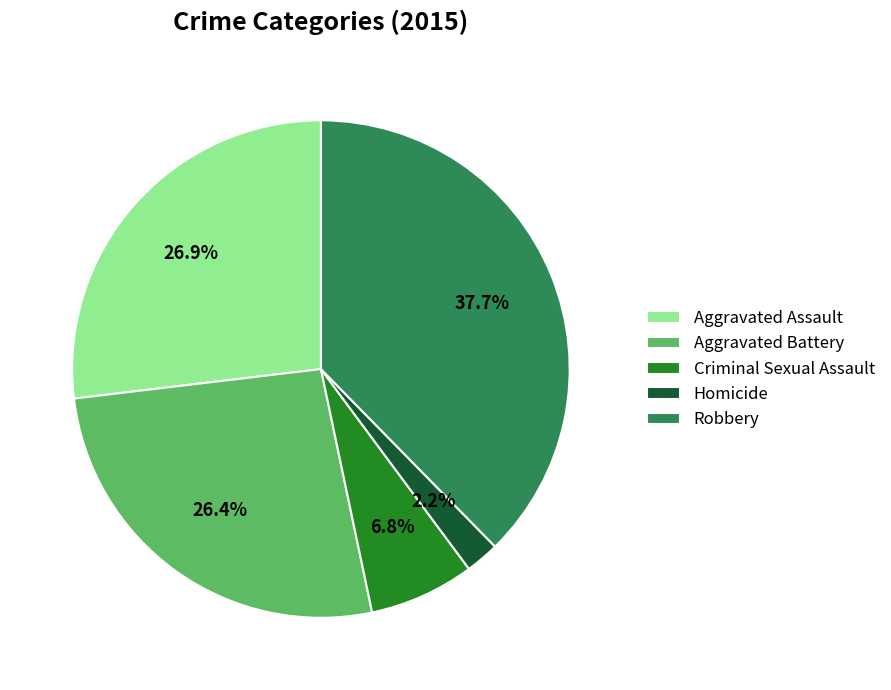

What percentage is NOT represented by Criminal Sexual Assault?

93.2%